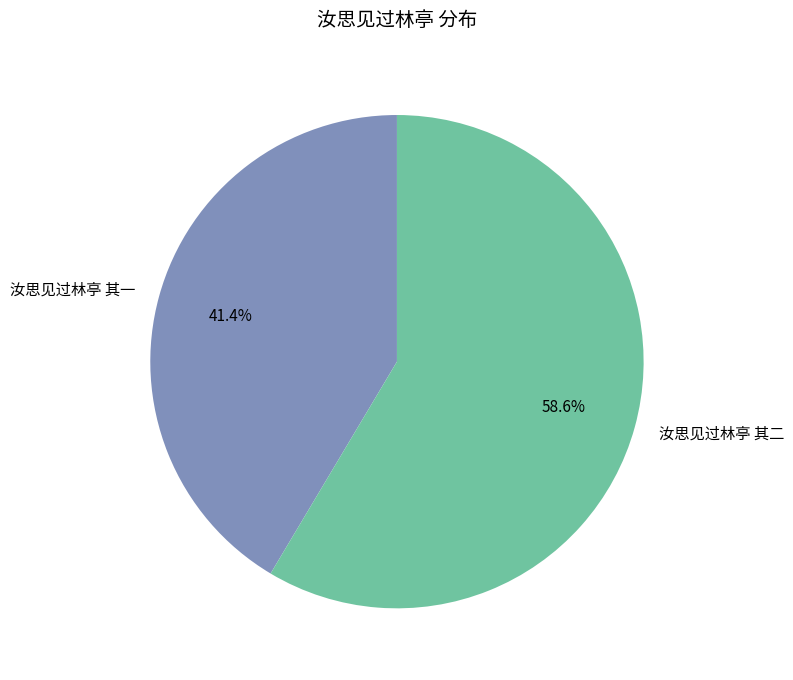

Which category accounts for the majority?

汝思见过林亭 其二